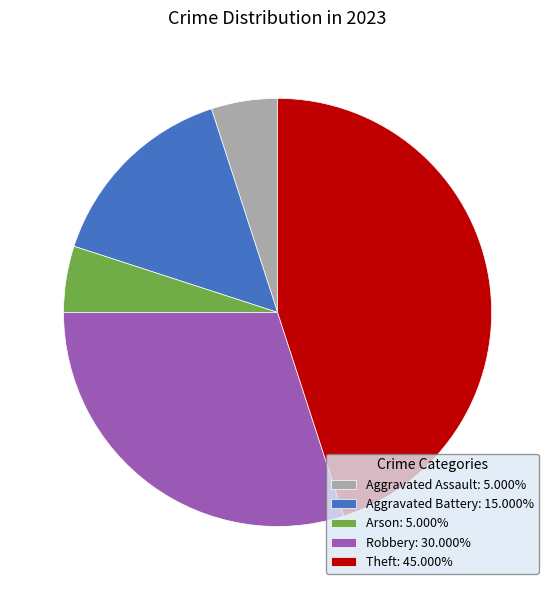

What is the ratio of the value at Aggravated Assault: 5.000% to the value at Arson: 5.000%?

1.0